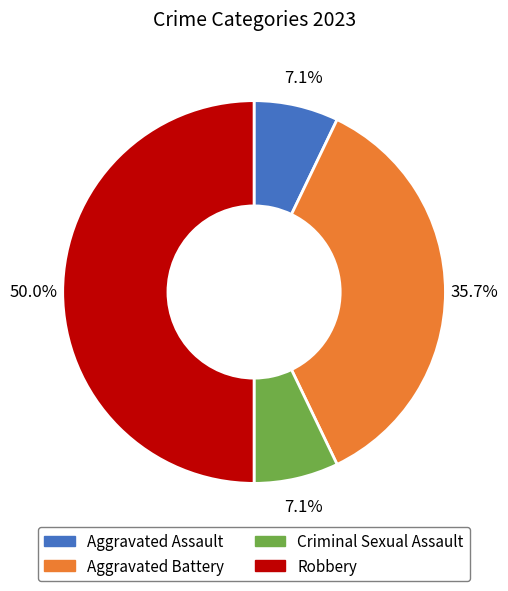

True or false: Robbery accounts for 56% of the total.

False